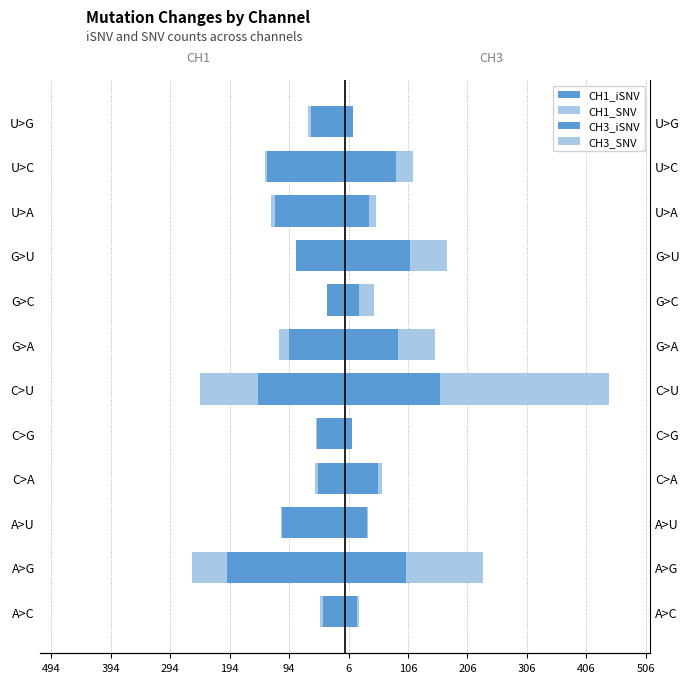

What position from the left is G>A?

7